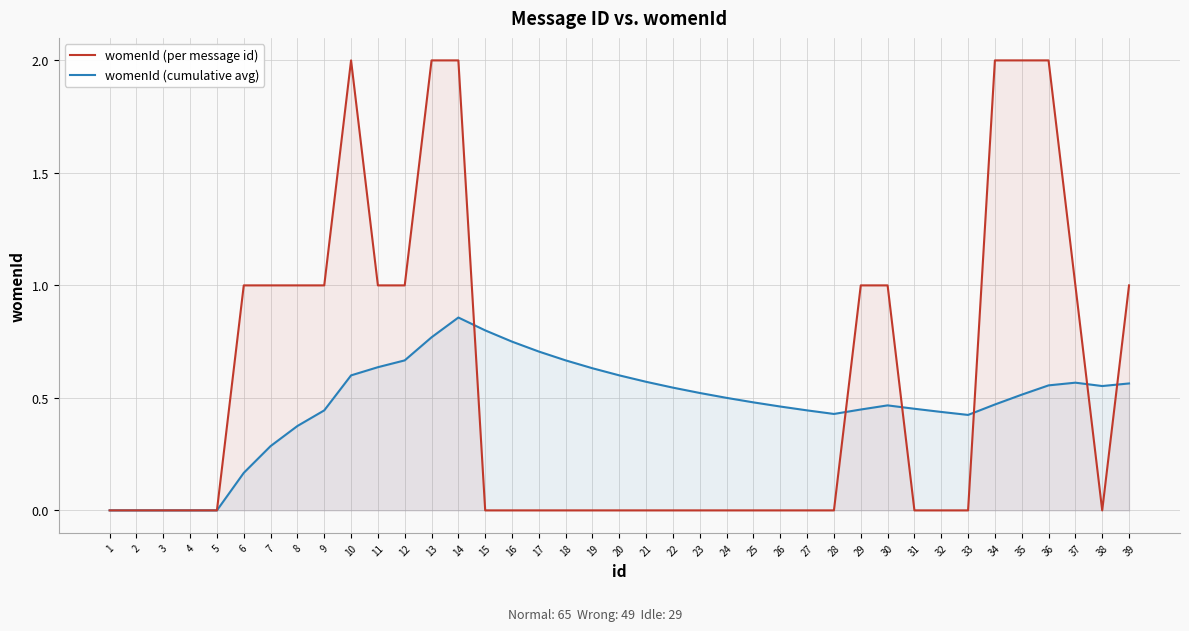

What are all the series names shown in the legend?

womenId (per message id), womenId (cumulative avg)